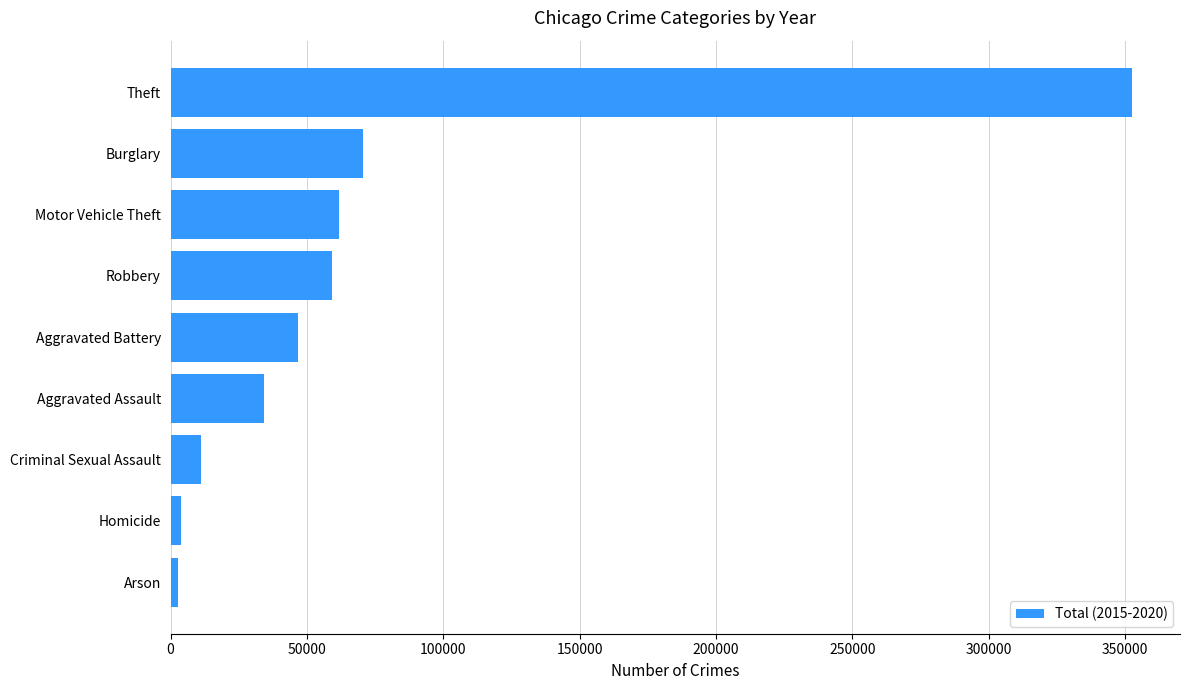

Between Criminal Sexual Assault and Motor Vehicle Theft, which is larger?

Motor Vehicle Theft